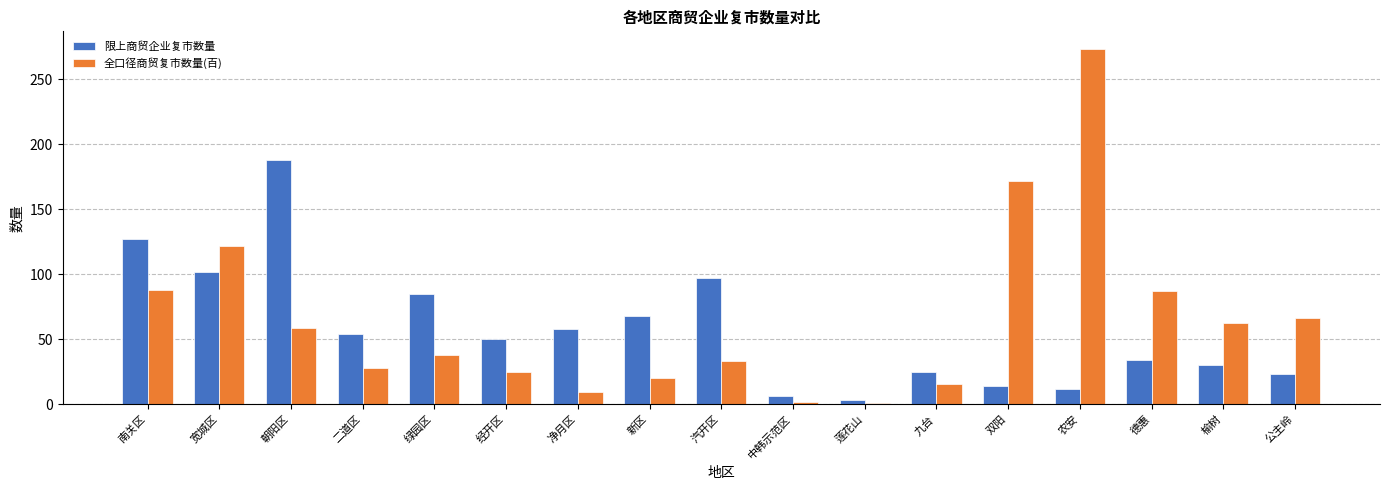

How many groups of bars are there?

17